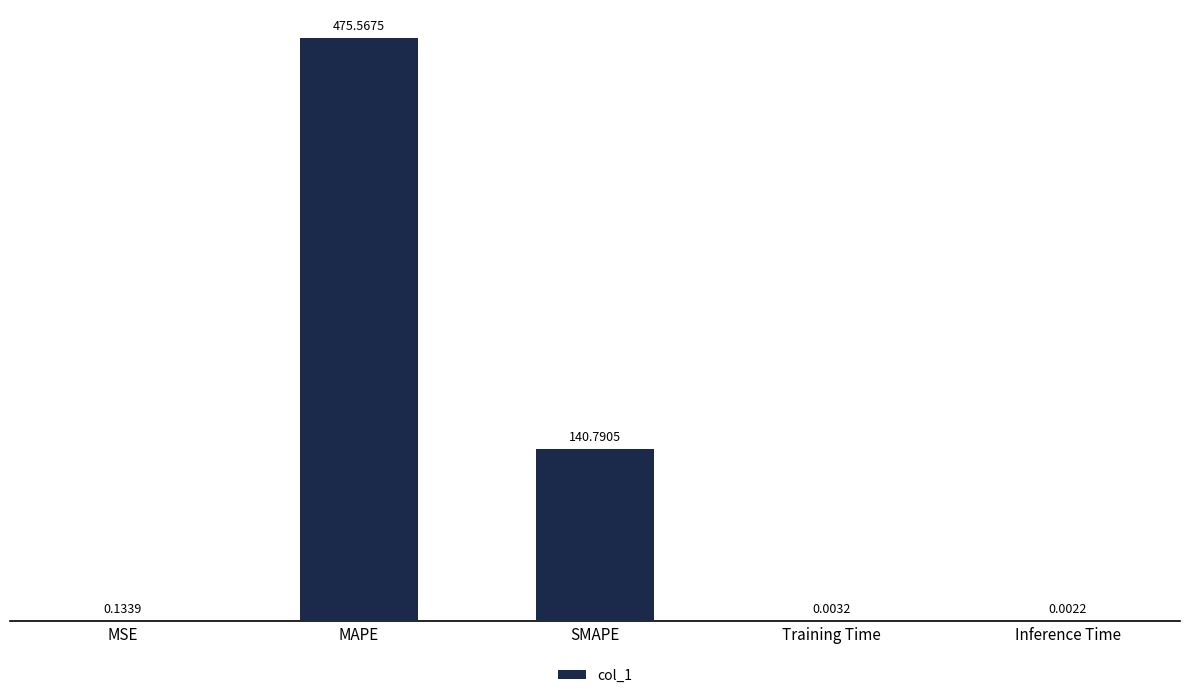

What is the sum of all values?

616.5